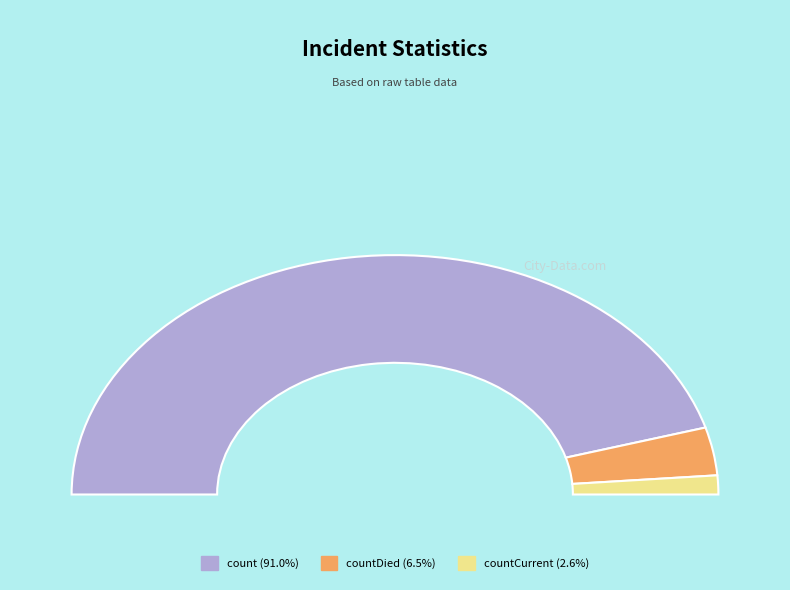

How many slices are in this pie chart?

3